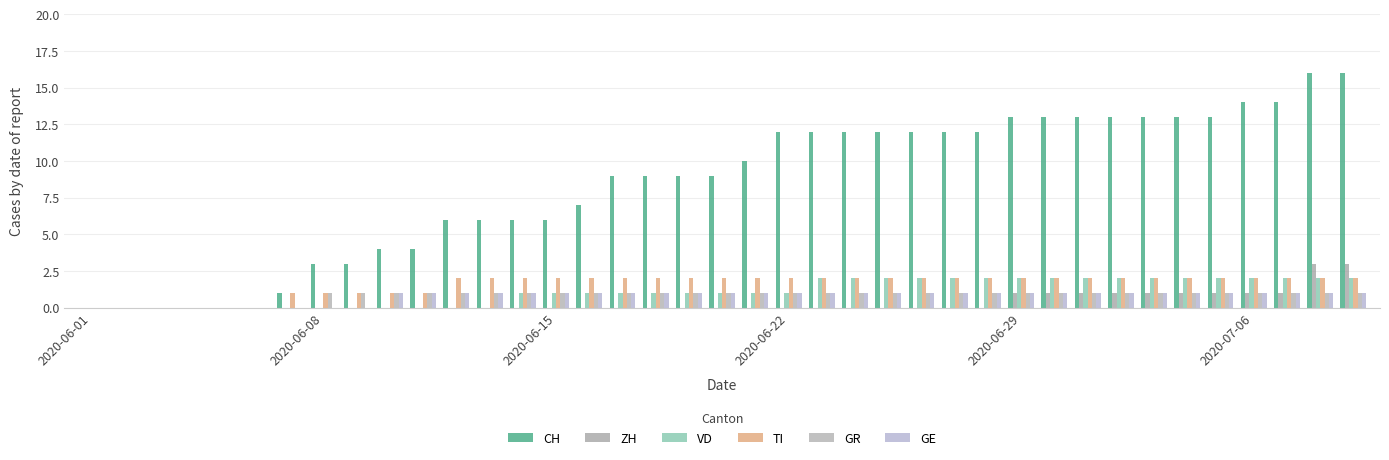

What is the difference between the maximum and minimum values in the GR series?

1